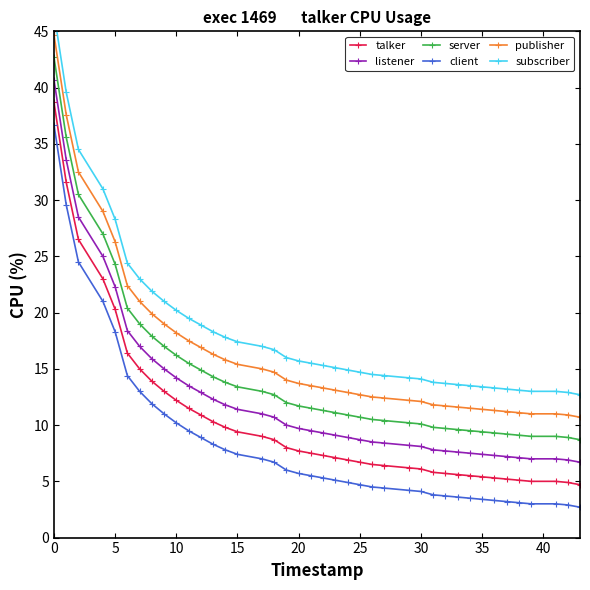

True or false: talker has more than 0 interior local peaks.

False